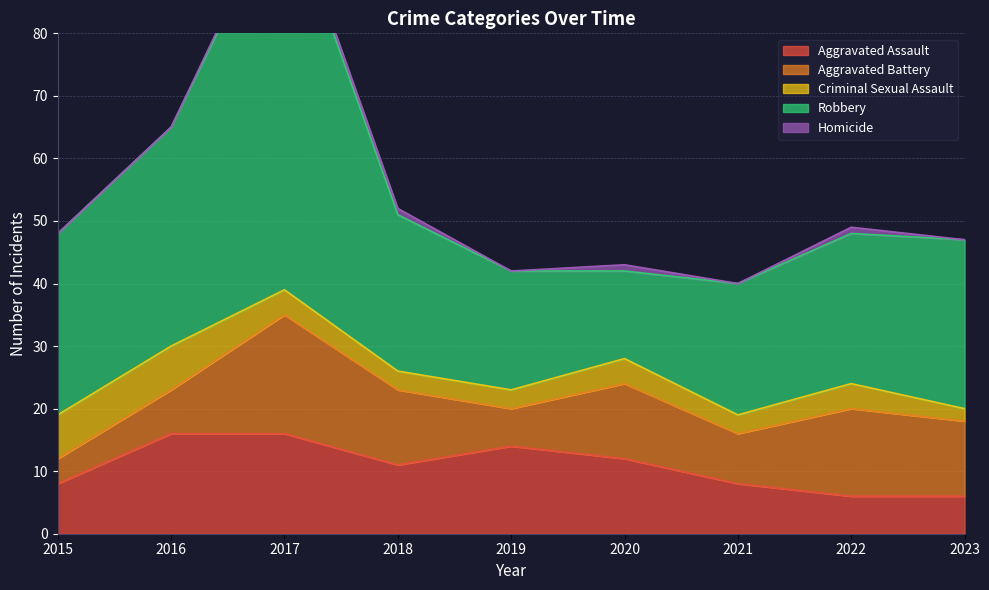

Is the value of Aggravated Assault at 2023 greater than the value of Aggravated Battery at 2021?

No